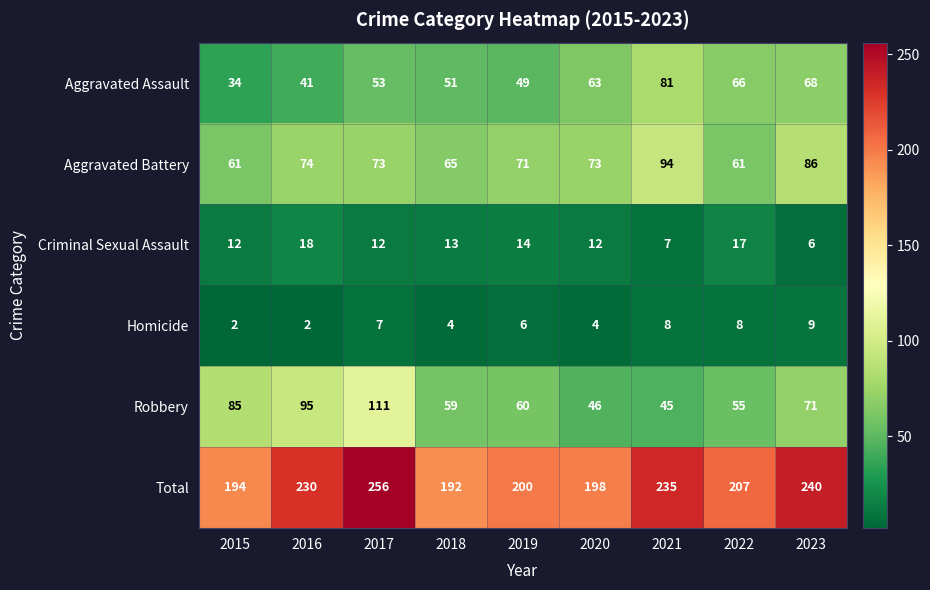

What is the average value of the Homicide series?

6